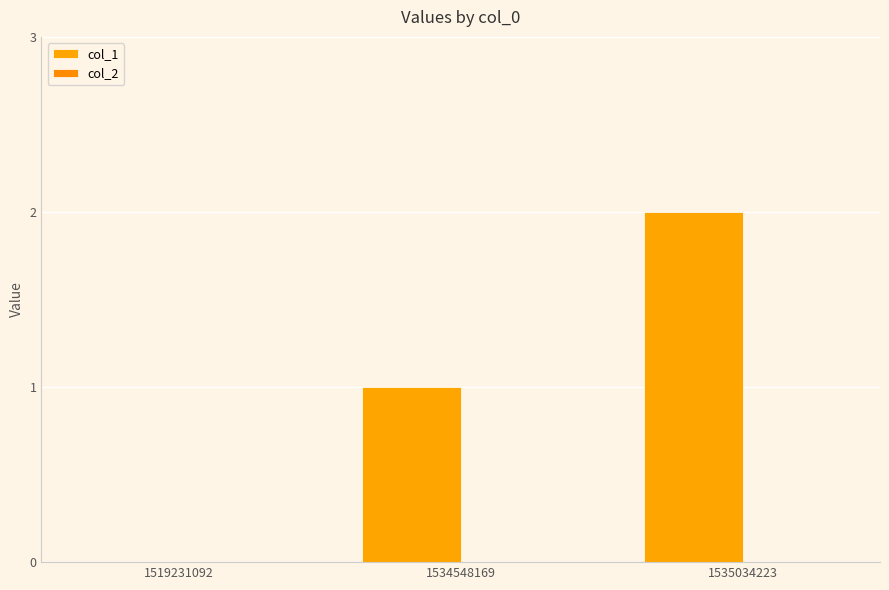

Which label corresponds to the largest value in the chart?

1535034223